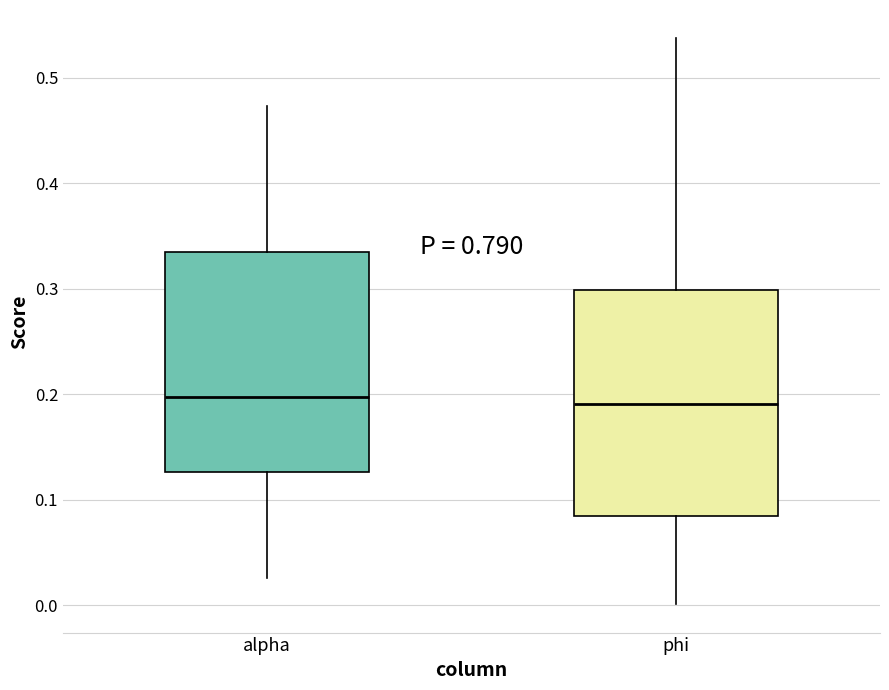

Reading left to right, read every box against the y-axis: the position of its median line, the range the box covers, and the ends of its whiskers. The values are not printed on the chart, so give them approximately, as read against the axis.

alpha: median 0.20, box 0.13 to 0.34, whiskers 0.03 to 0.47
phi: median 0.19, box 0.08 to 0.30, whiskers 0.00 to 0.54